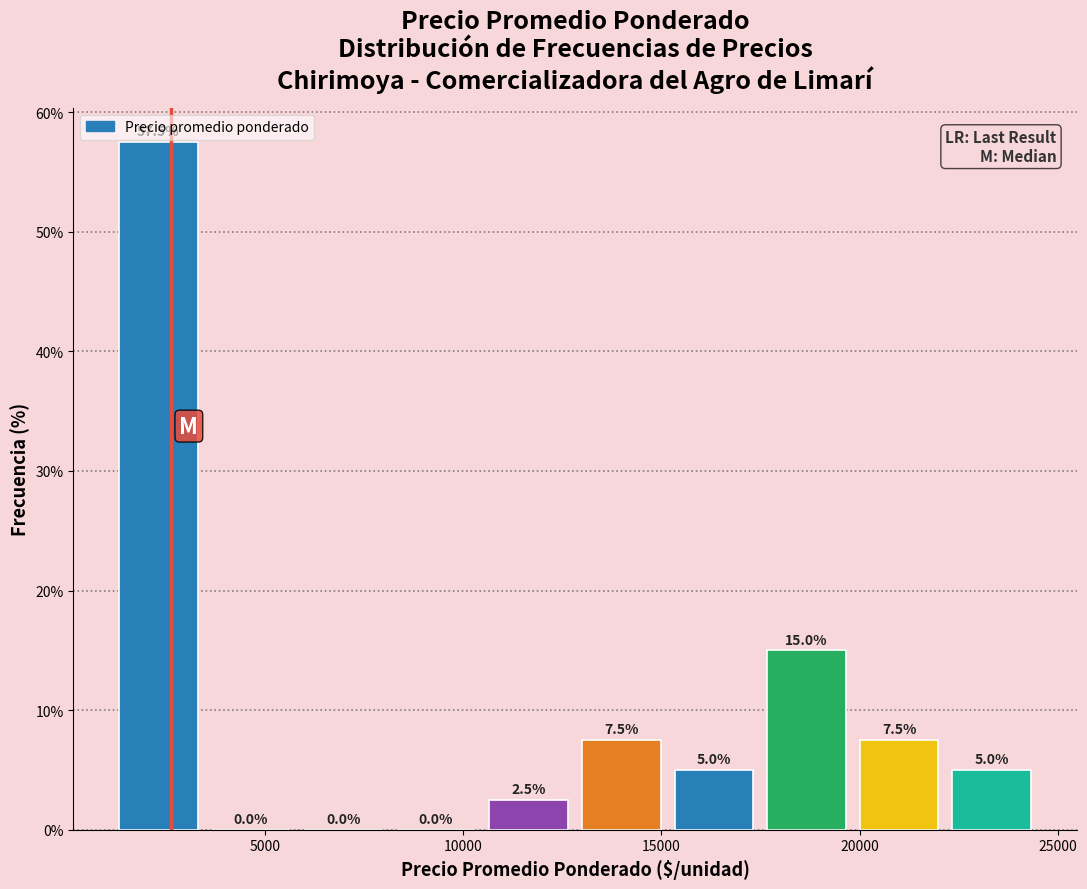

Reading left to right, transcribe this chart: for each bar, give the range it covers on the x-axis and its height. The bar edges are not printed on the chart, so give them approximately, as read against the axis.

1000 to 3500: 57.5
3500 to 6000: 0.0
6000 to 8000: 0.0
8000 to 10500: 0.0
10500 to 13000: 2.5
13000 to 15000: 7.5
15000 to 17500: 5.0
17500 to 20000: 15.0
20000 to 22000: 7.5
22000 to 24500: 5.0